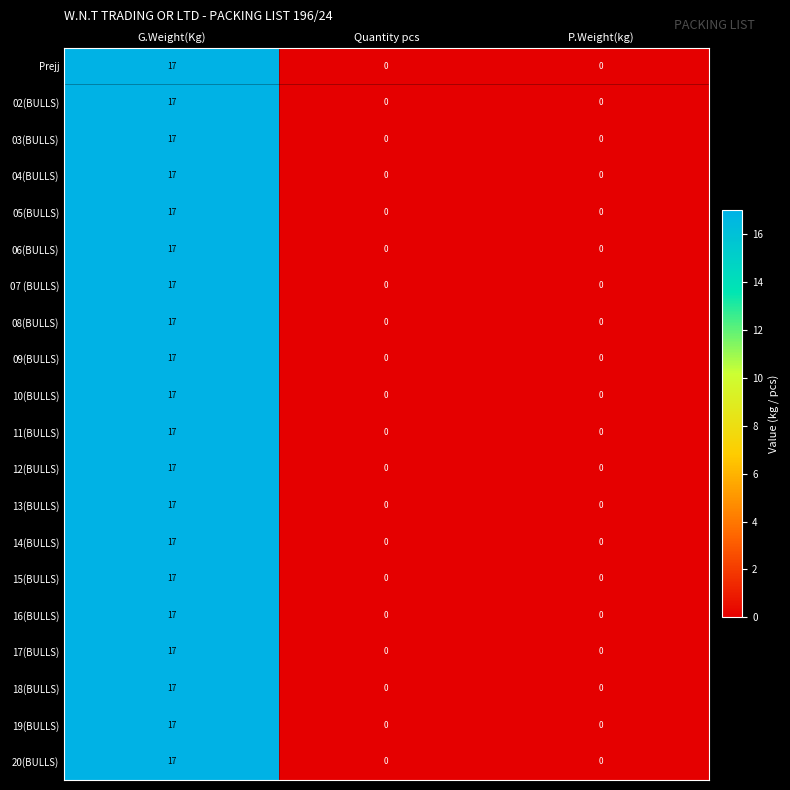

What is the sum of all 02(BULLS) values?

17